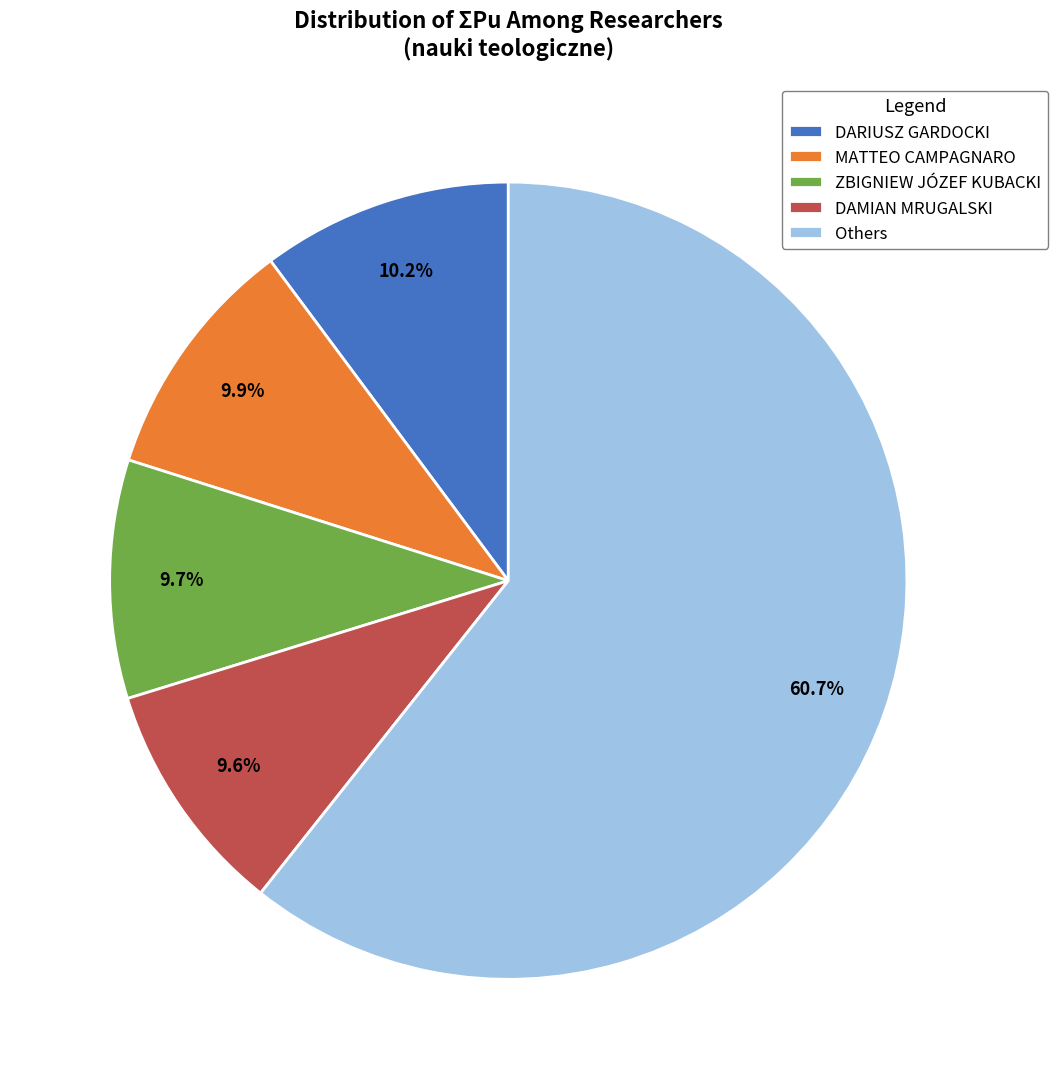

Do Others and ZBIGNIEW JÓZEF KUBACKI together represent more than half of the pie?

Yes